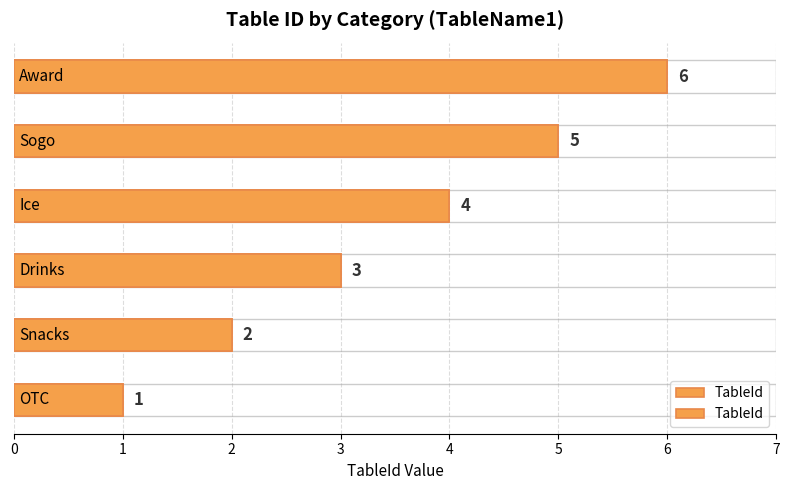

What is the average value?

4